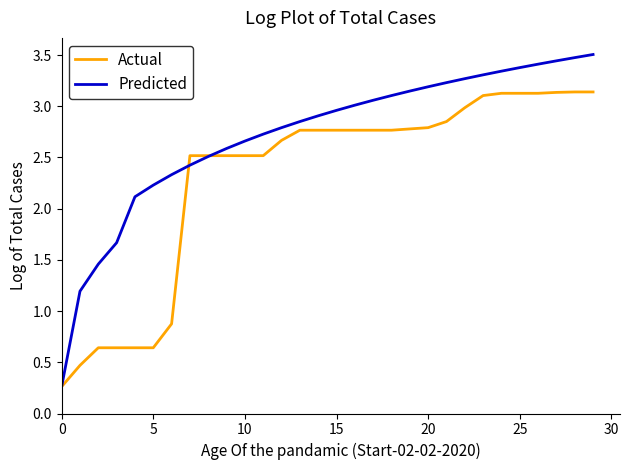

What is the greatest value displayed?

3.5